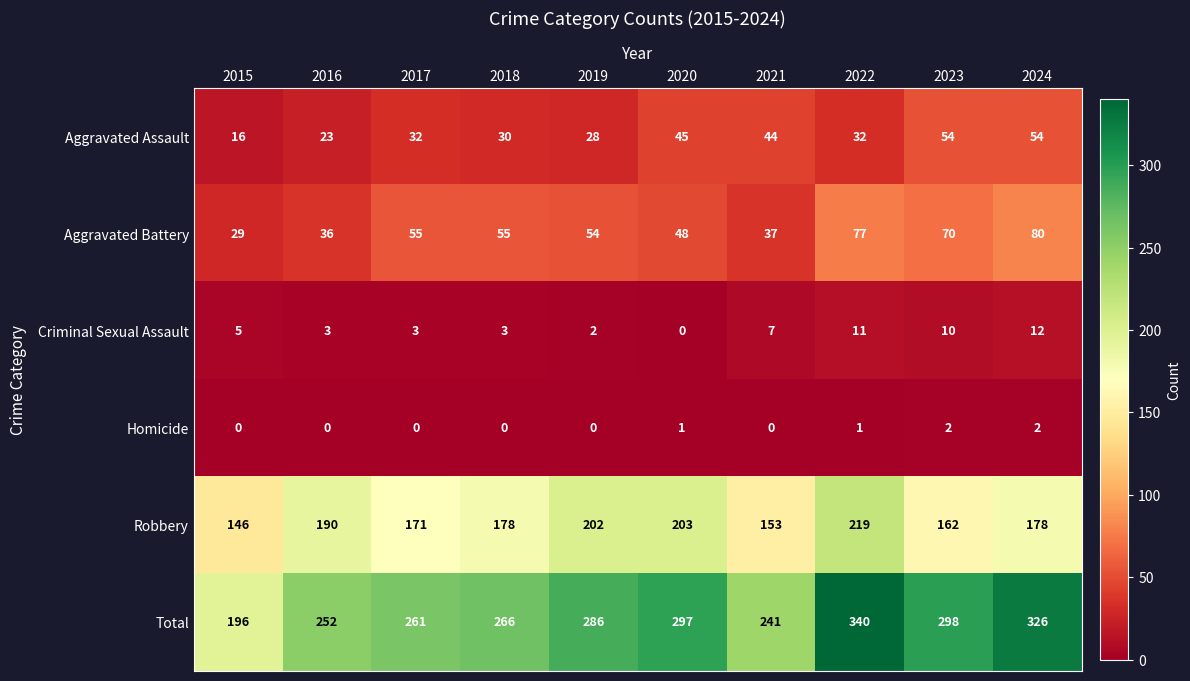

Where does the Robbery series first go above 178?

2016